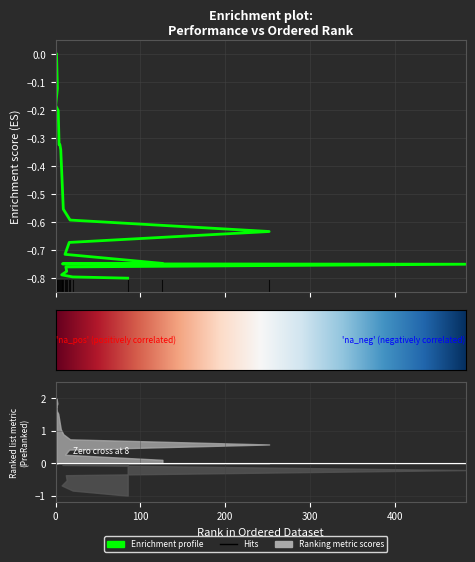

Reading left to right, list all the values displayed in this chart.

-0.0	-0.1	-0.2	-0.2	-0.3	-0.3	-0.3	-0.6	-0.6	-0.6	-0.7	-0.7	-0.7	-0.7	-0.8	-0.8	-0.8	-0.8	-0.8	-0.8